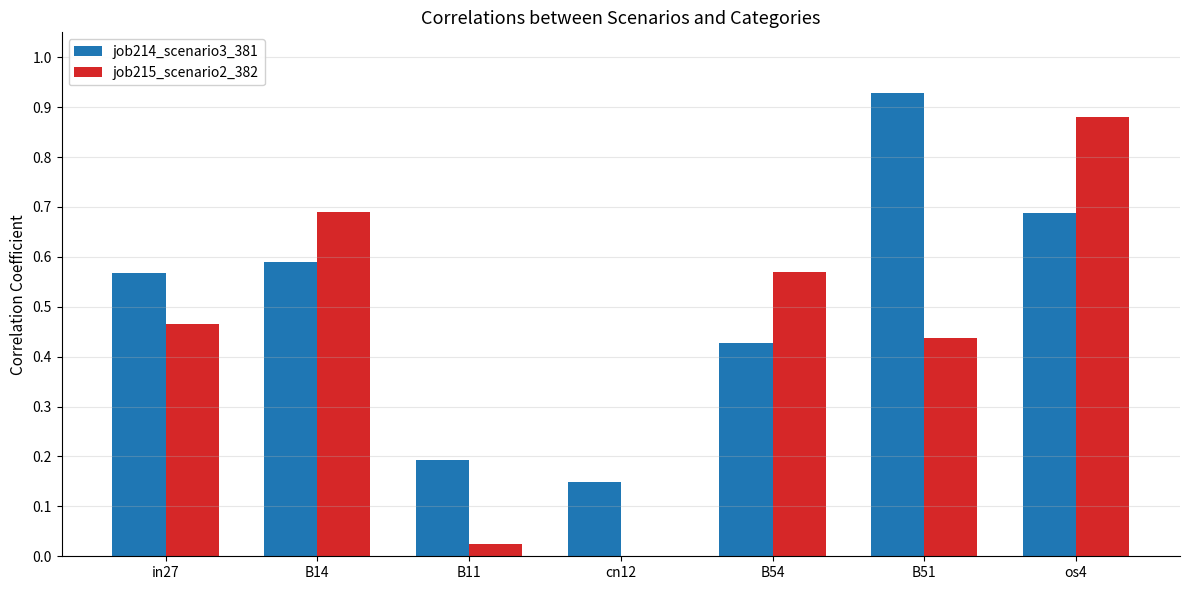

What is the sum of all job214_scenario3_381 values?

3.5